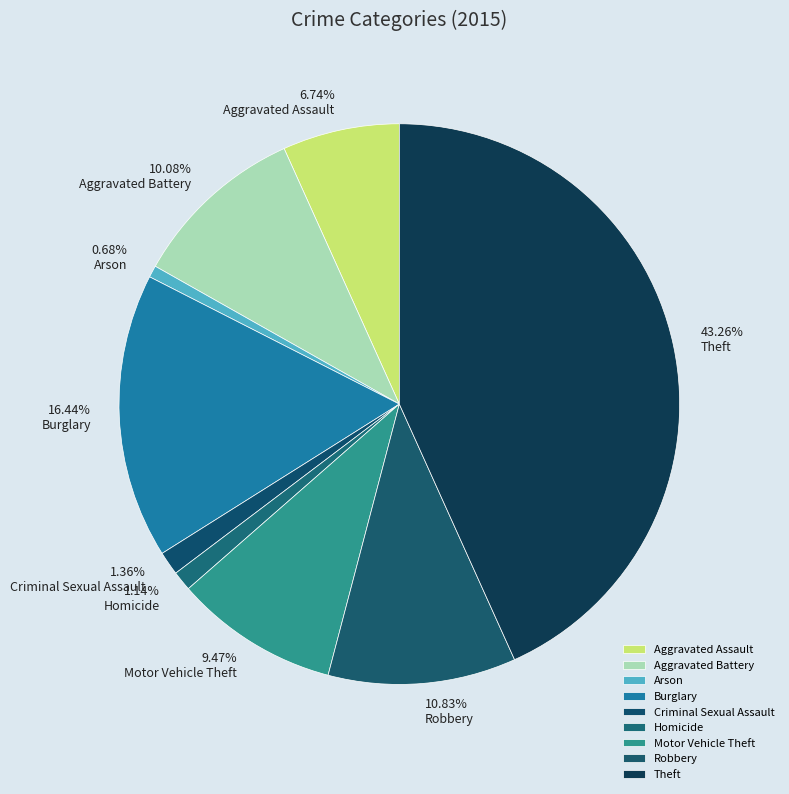

What is the largest slice in the pie chart?

Theft